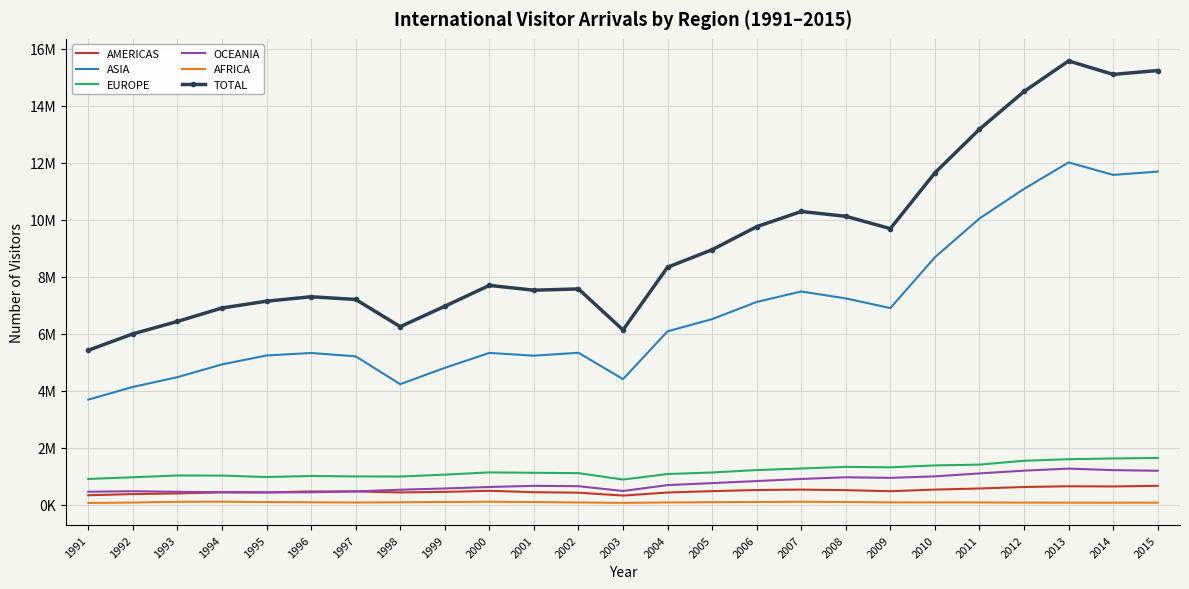

What are all the series names shown in the legend?

AMERICAS, ASIA, EUROPE, OCEANIA, AFRICA, TOTAL